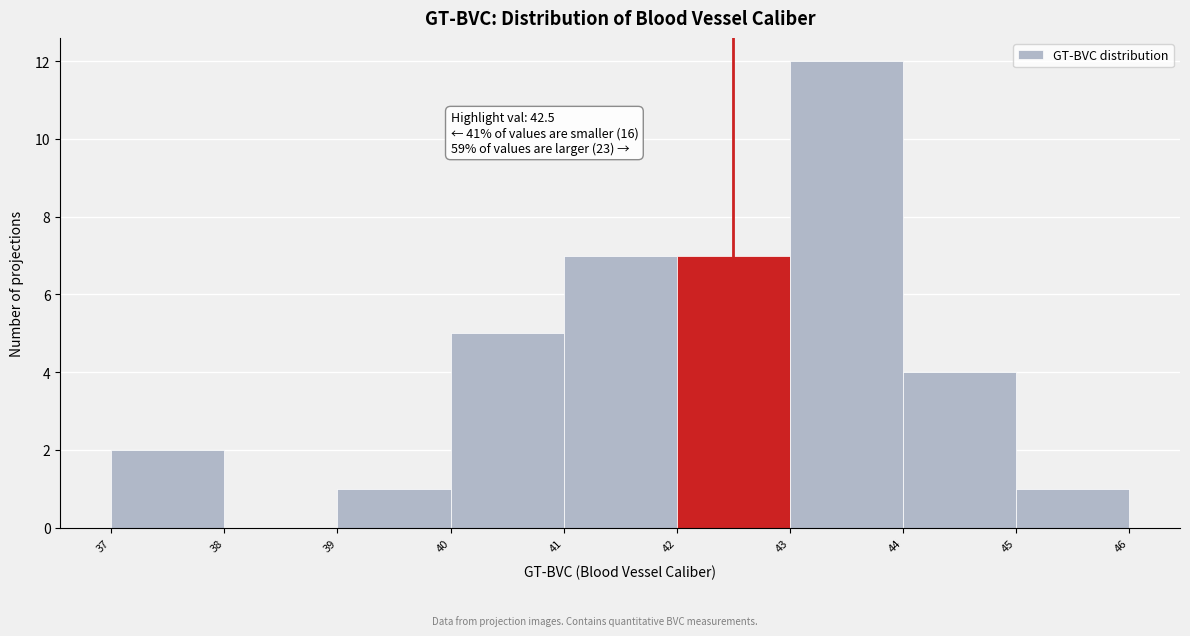

Which range on the x-axis has the tallest bar?

43 to 44